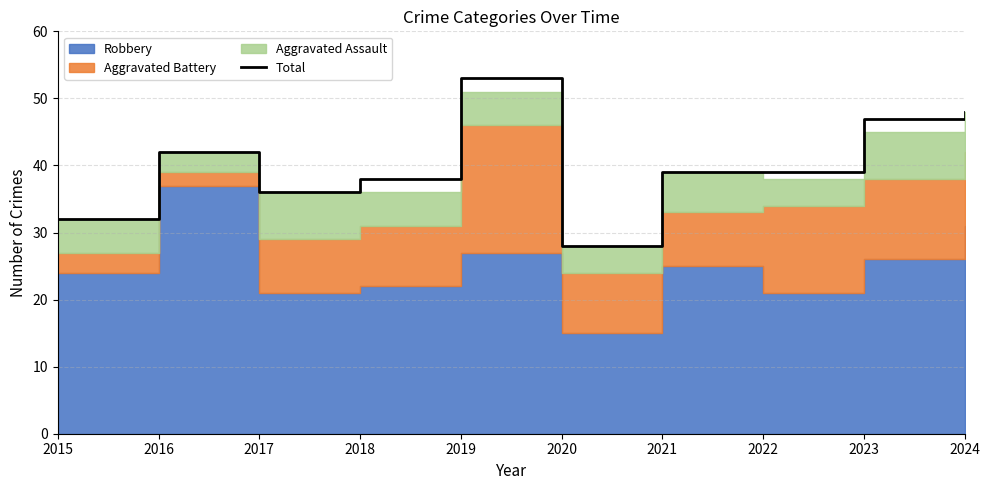

Which category has the highest value across all series?

2019